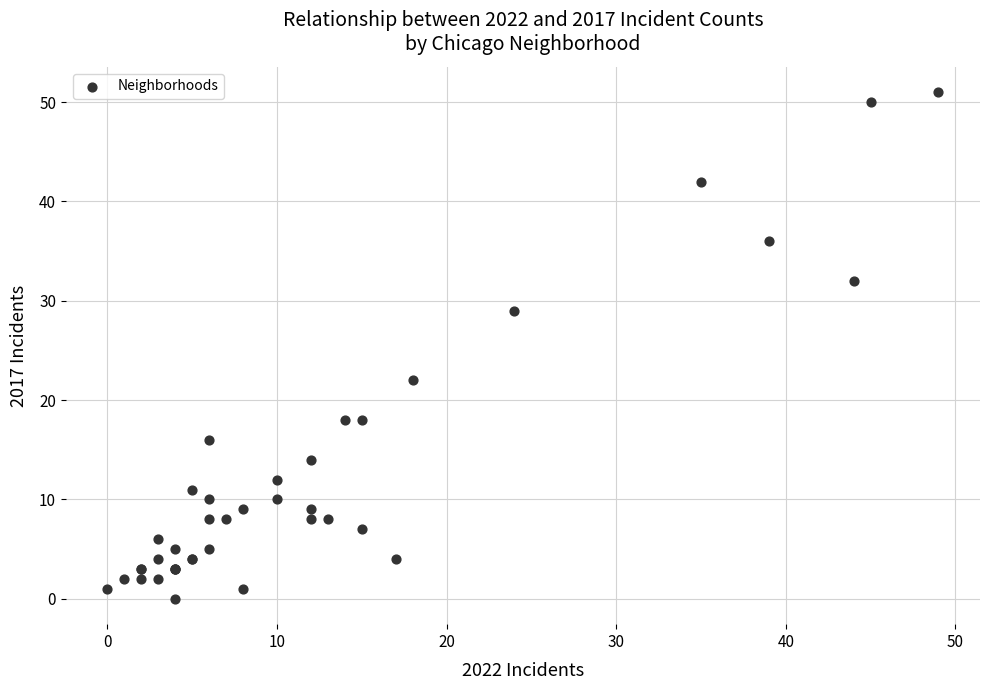

What Y value in the scatter plot is closest to 25?

22